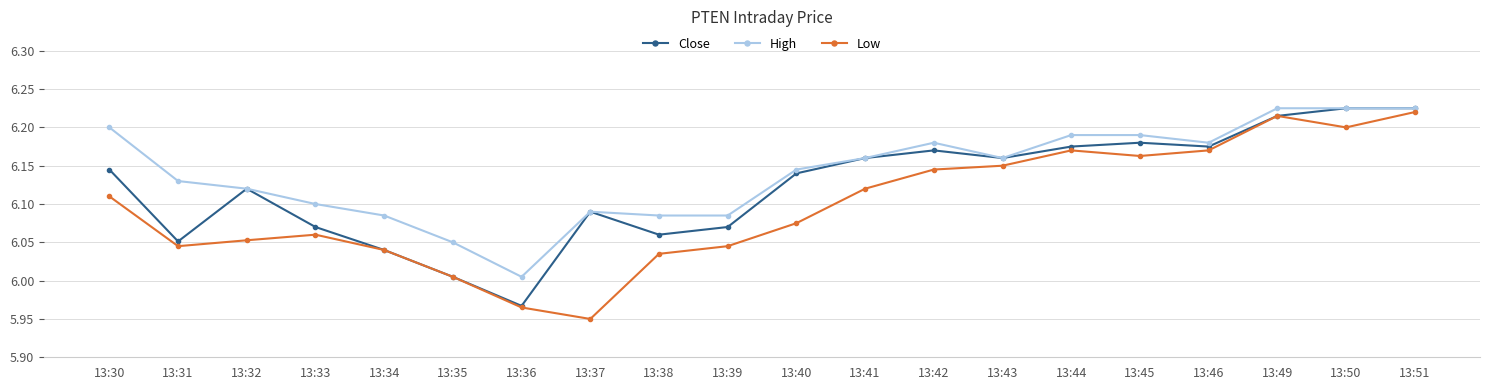

At which label is High closest to 6?

13:36